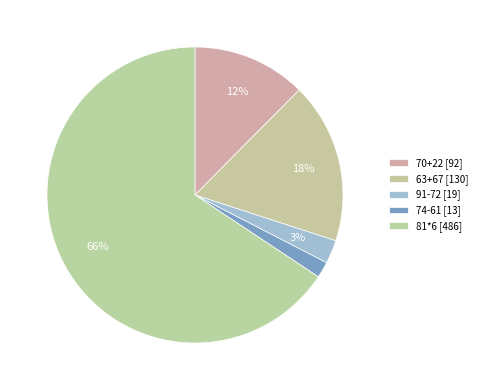

What is the change in value from 74-61 to 81*6?

+473